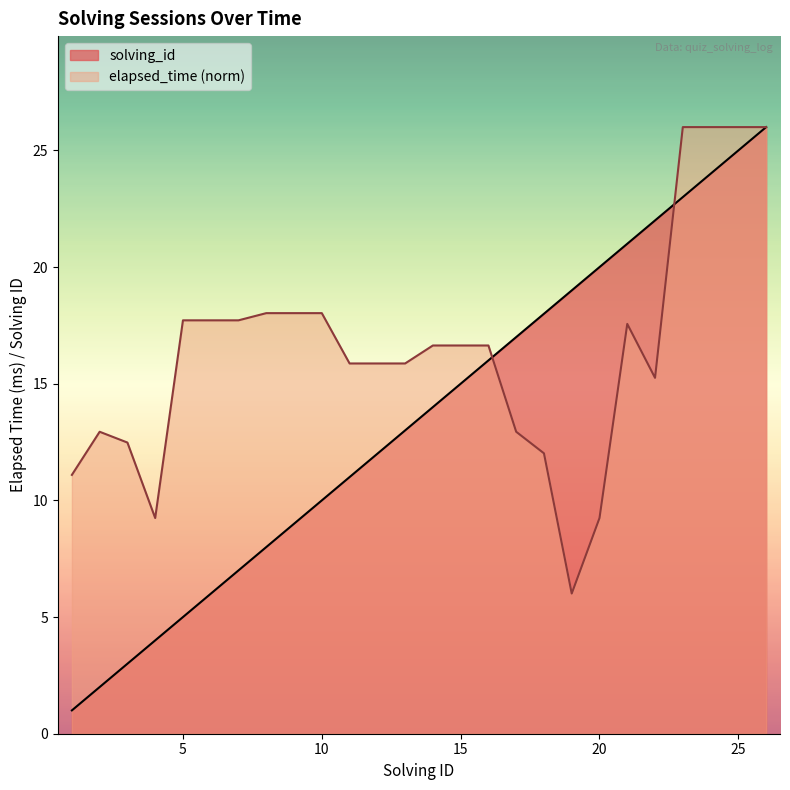

What is the difference between the second highest and minimum values in the solving_id series?

24.0